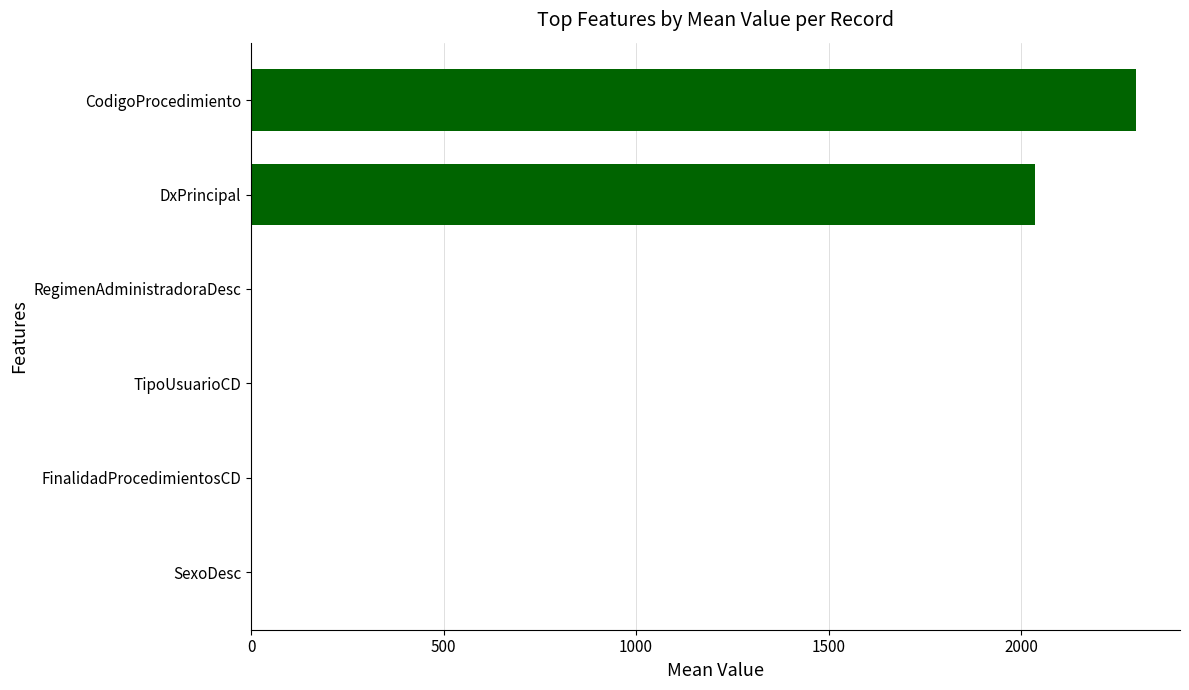

What is the sum of all values?

4340.1